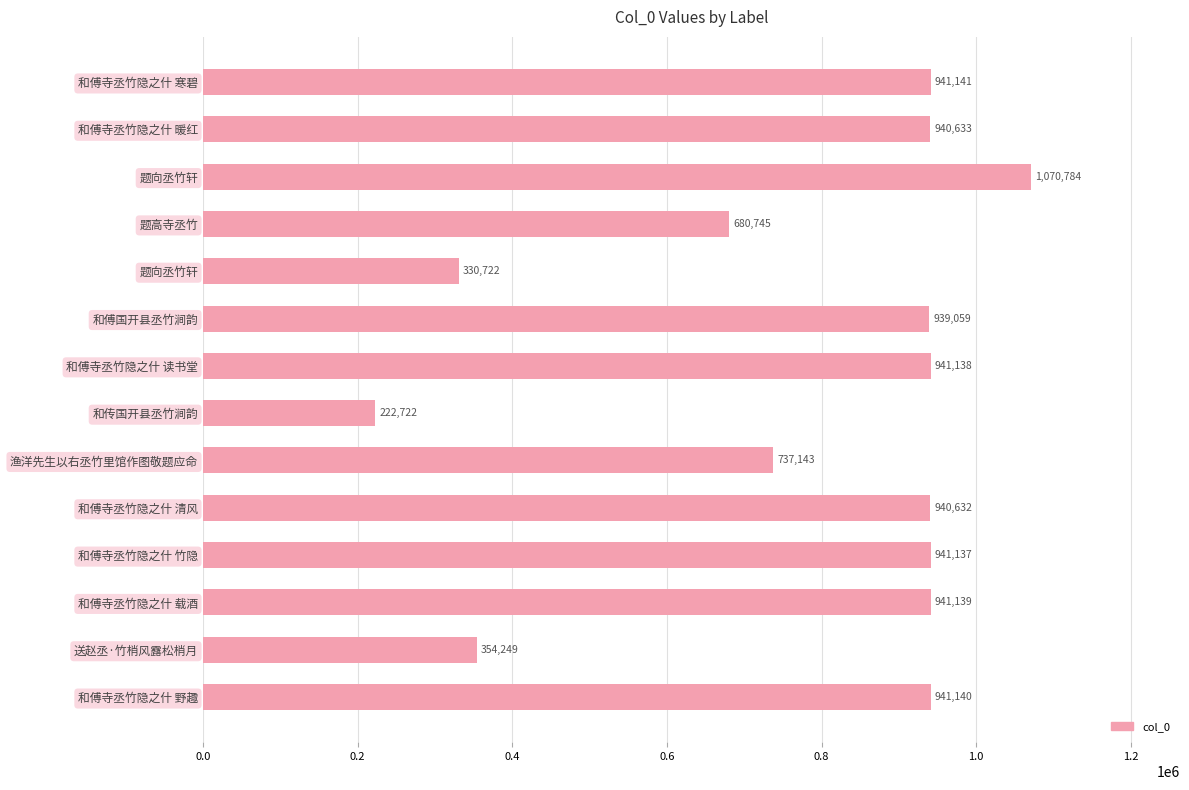

Count the number of categories in the chart.

14